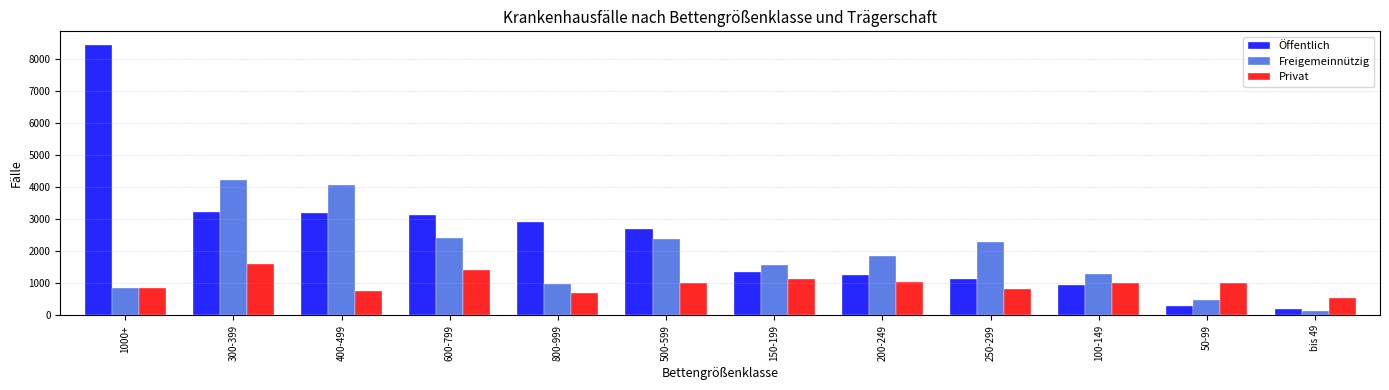

At which category does the chart reach its minimum across all series?

bis 49